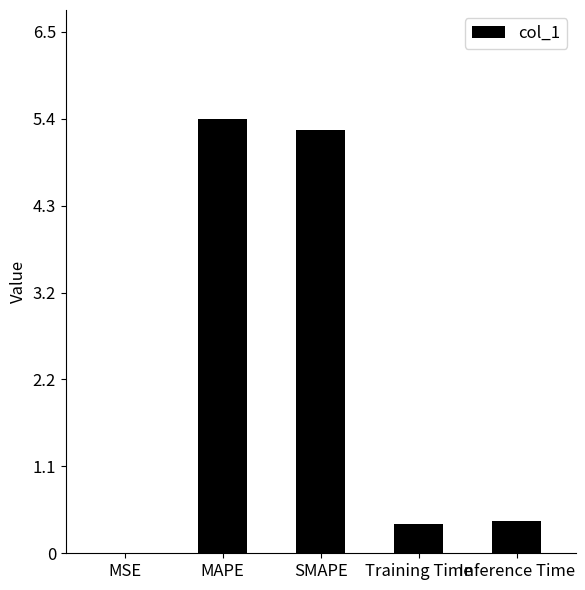

What is the greatest value displayed?

5.4